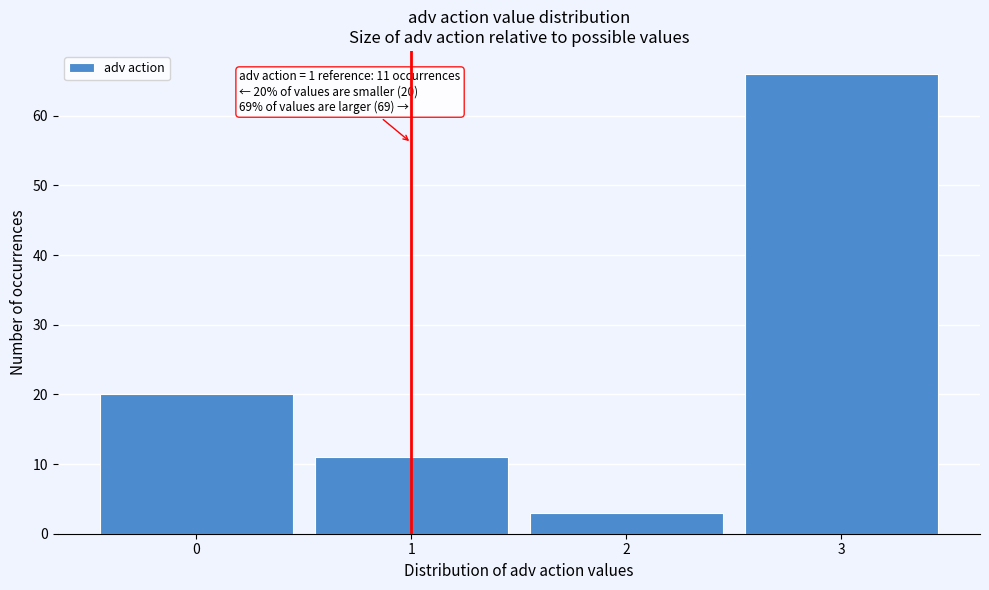

Reading left to right, extract all data points from this chart.

20	11	3	66